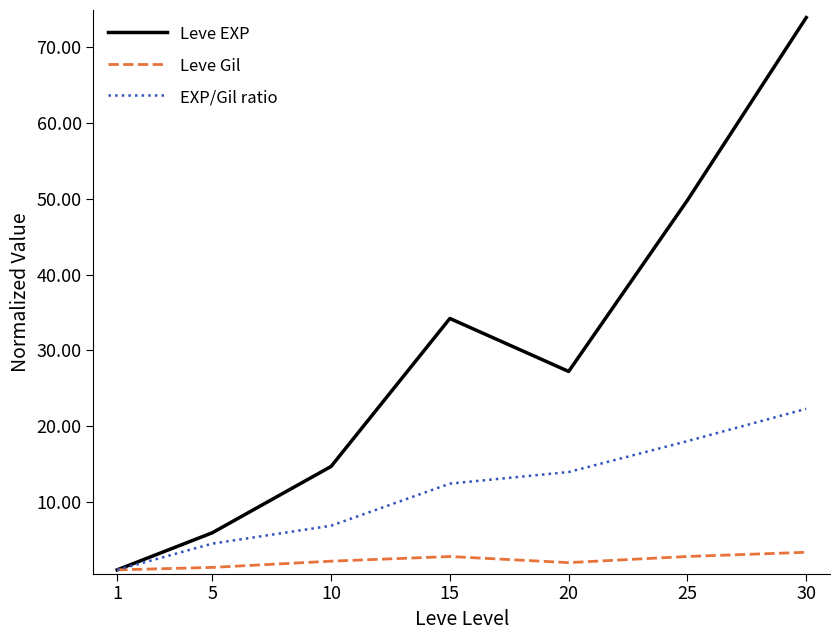

Which series has the largest range (max minus min)?

Leve EXP